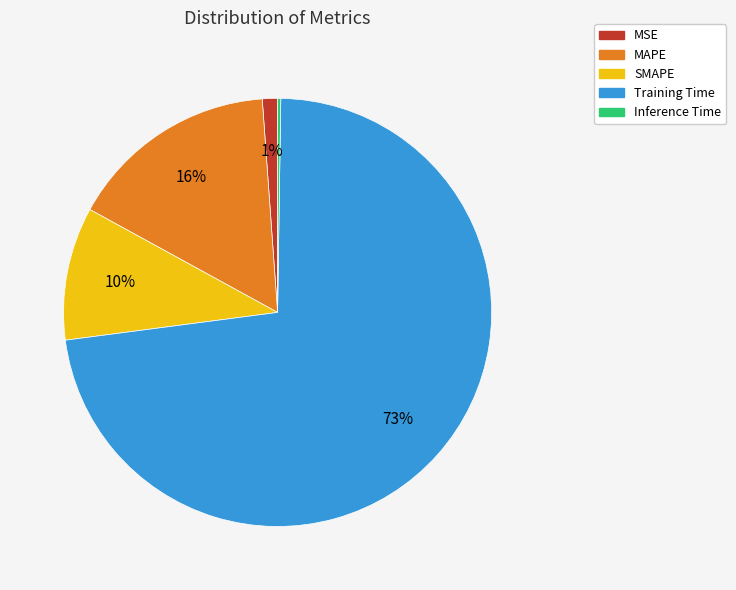

Combined, do MAPE and Training Time account for over 50%?

Yes